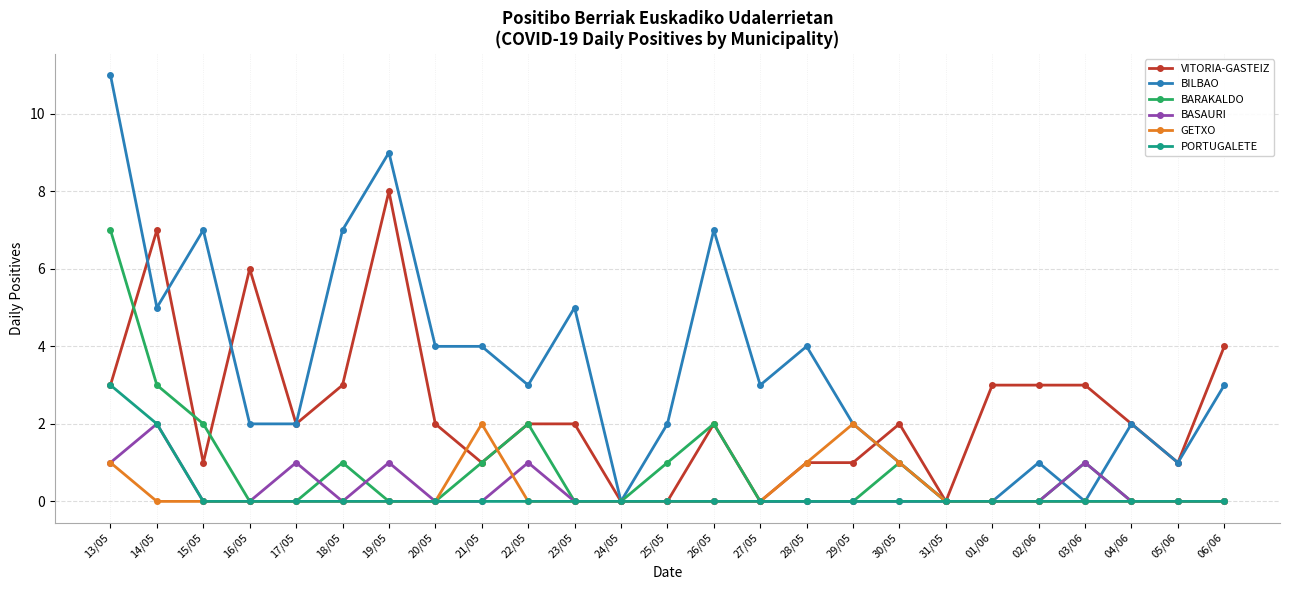

Is the value of BASAURI at 13/05 greater than the value of BILBAO at 23/05?

No